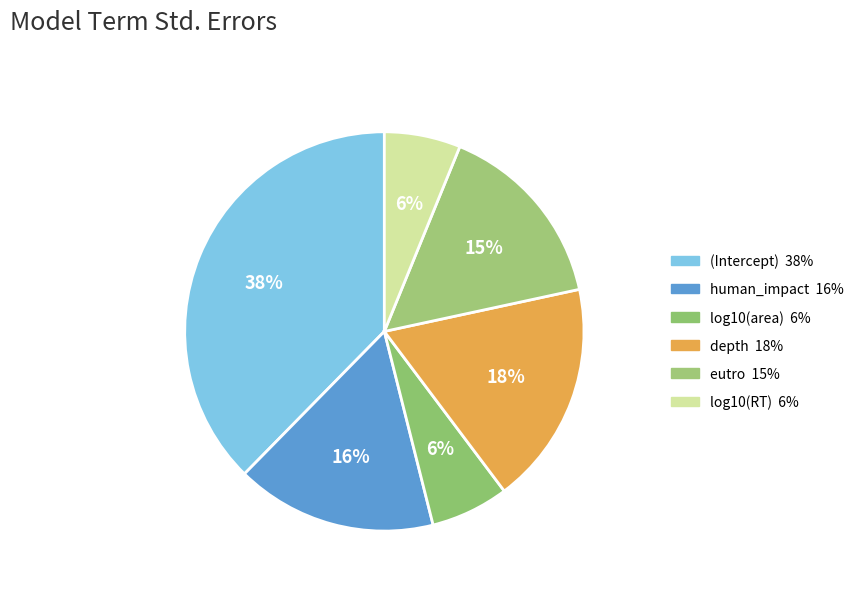

How many segments does this pie chart have?

6